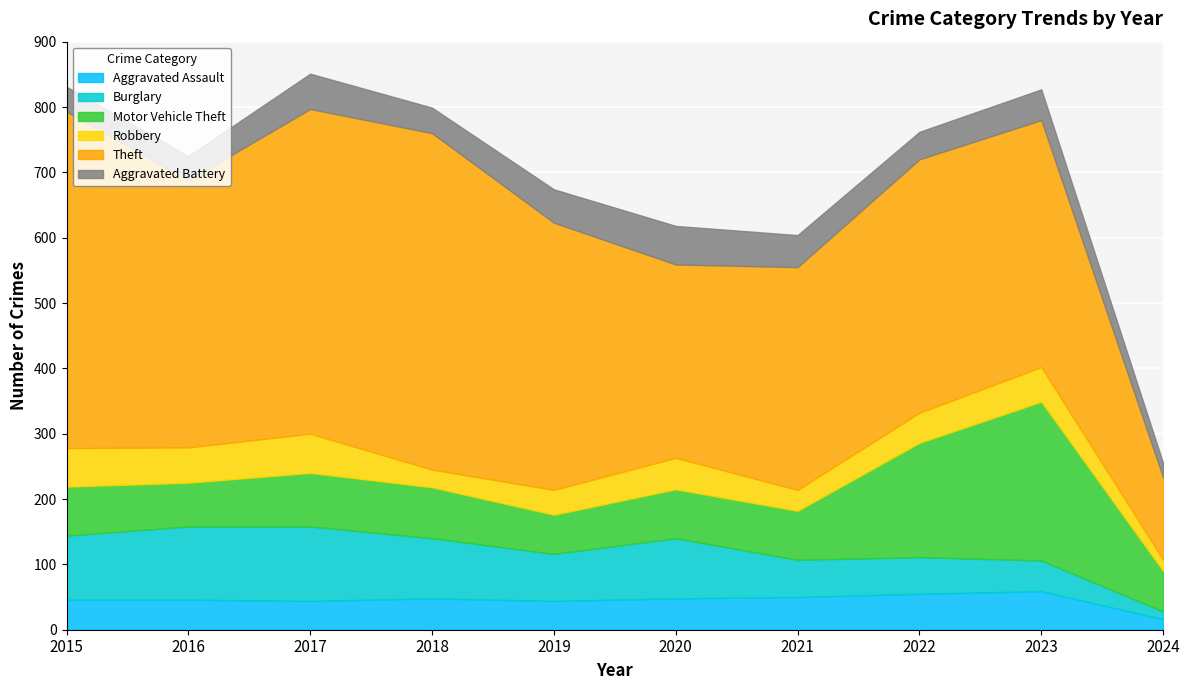

What is the lowest value of the Robbery series?

17